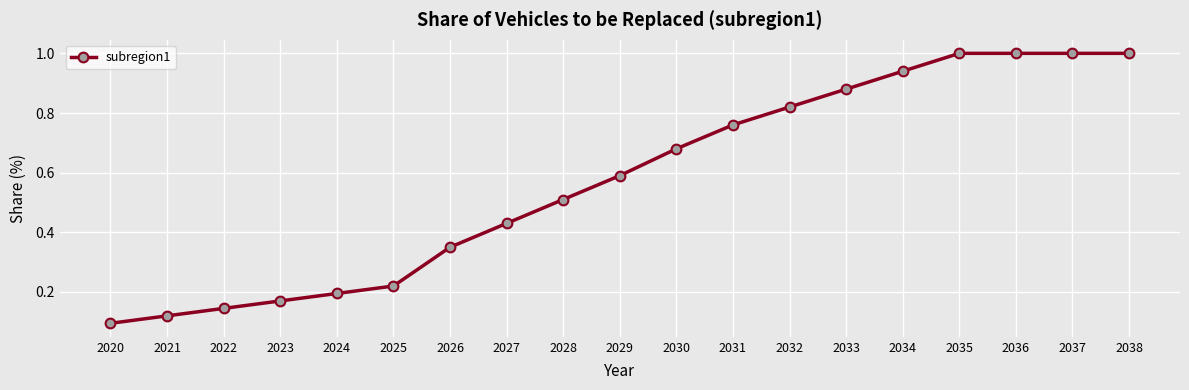

What is the maximum value shown in the chart?

1.0